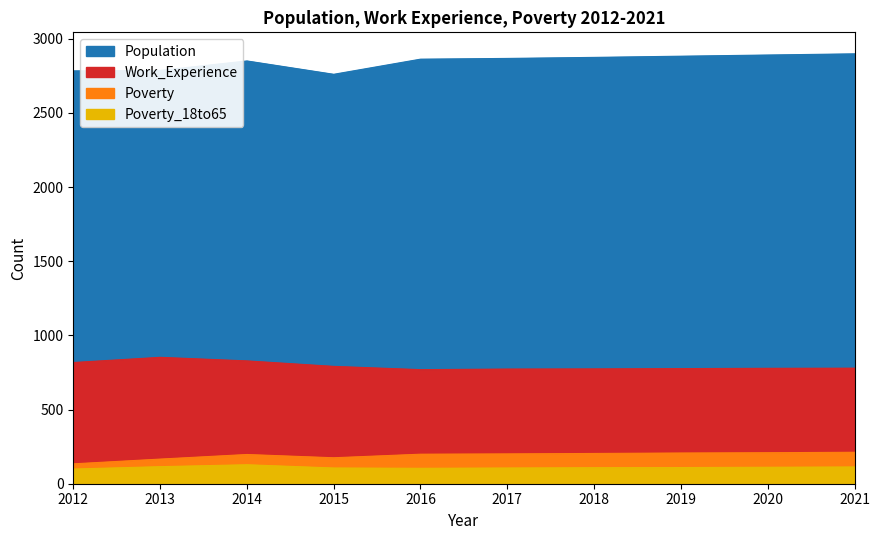

List the series in order of their peak value, highest first.

Population, Work_Experience, Poverty, Poverty_18to65